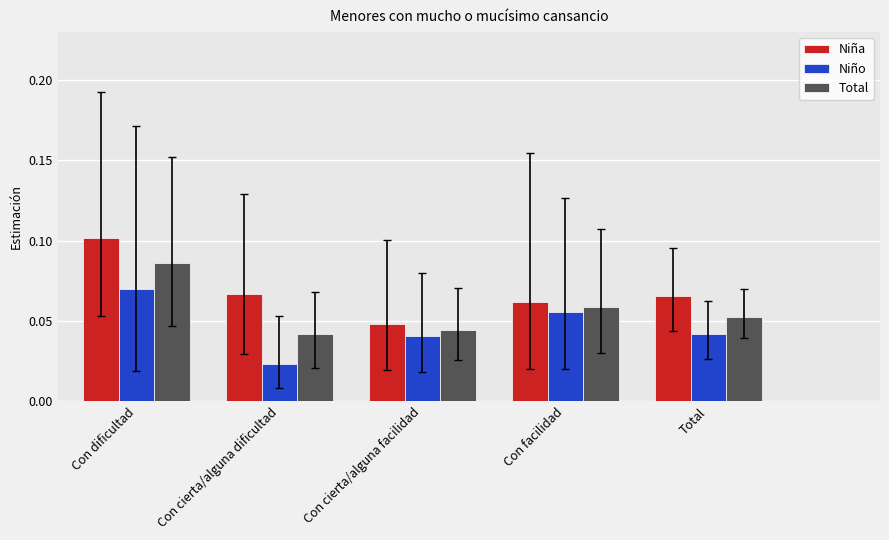

Is it true that Niña equals 0.1 at Con dificultad?

True